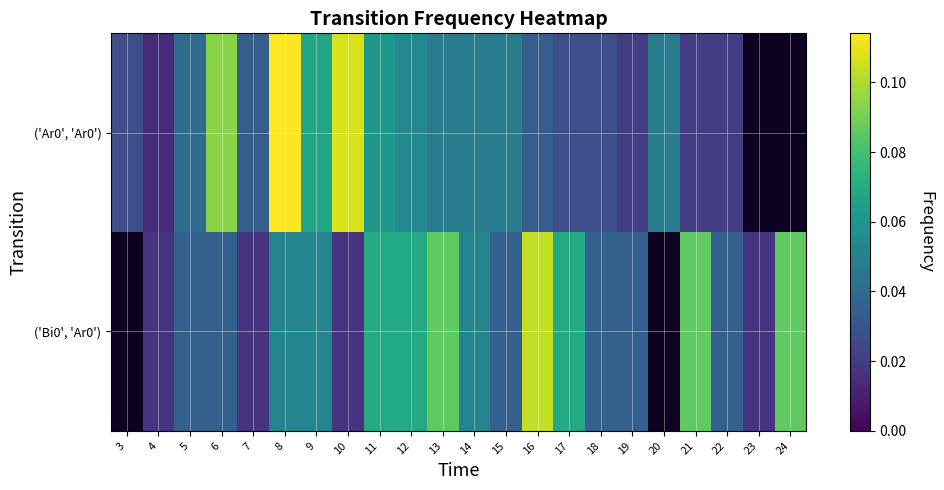

What is the sum of the ('Ar0', 'Ar0') values at 16 and 22?

0.1